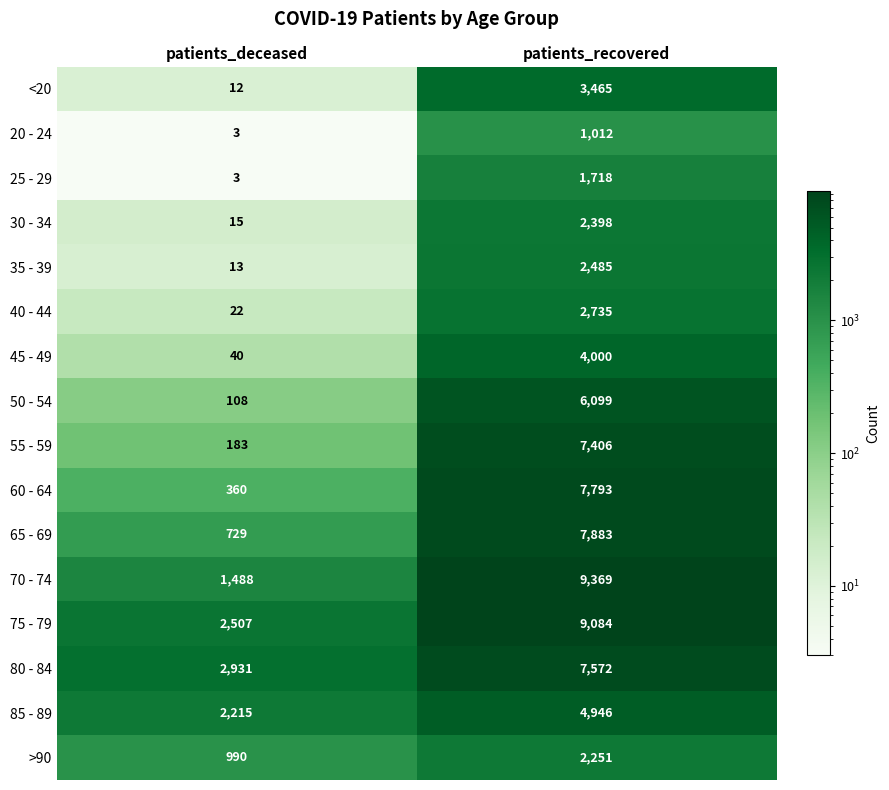

Which series has the widest spread of values?

70 - 74